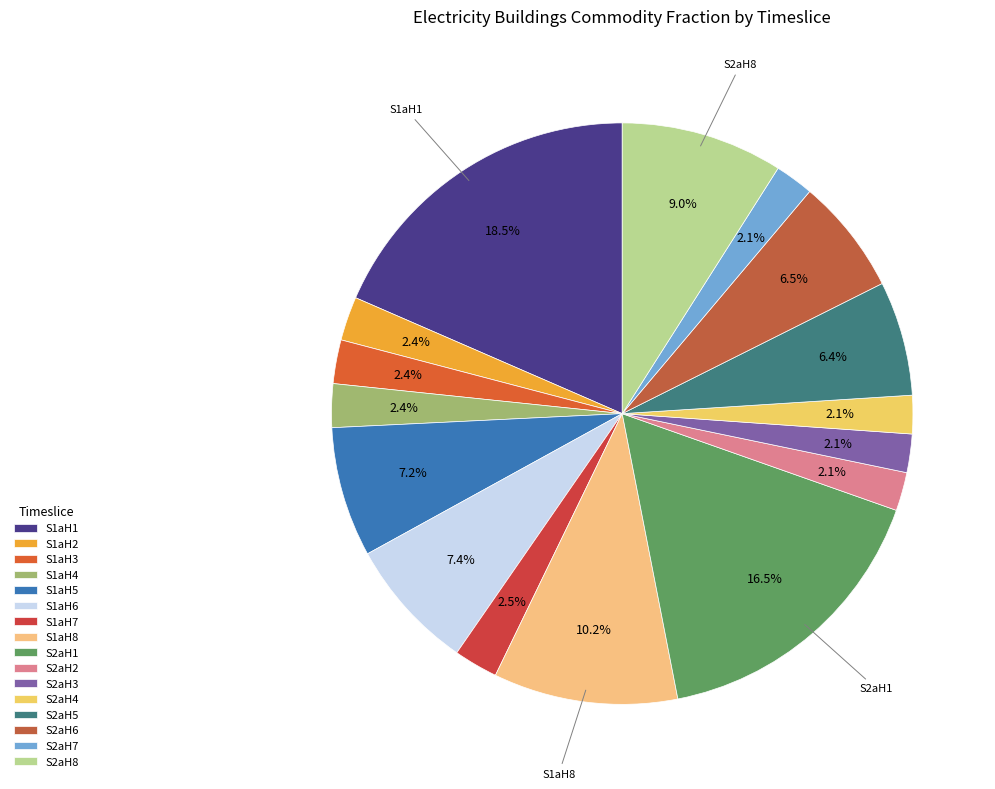

Which category has the biggest portion of the pie?

S1aH1